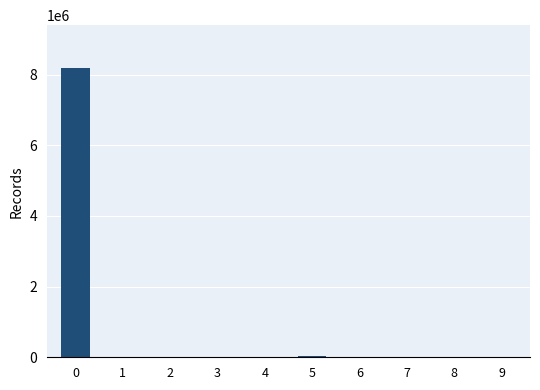

What is the average value?

825036